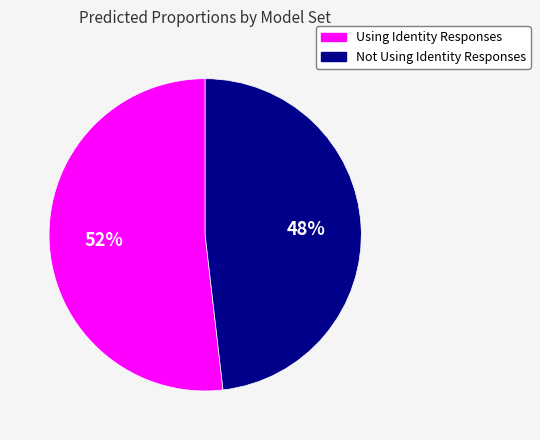

Does any single category account for the majority?

Yes